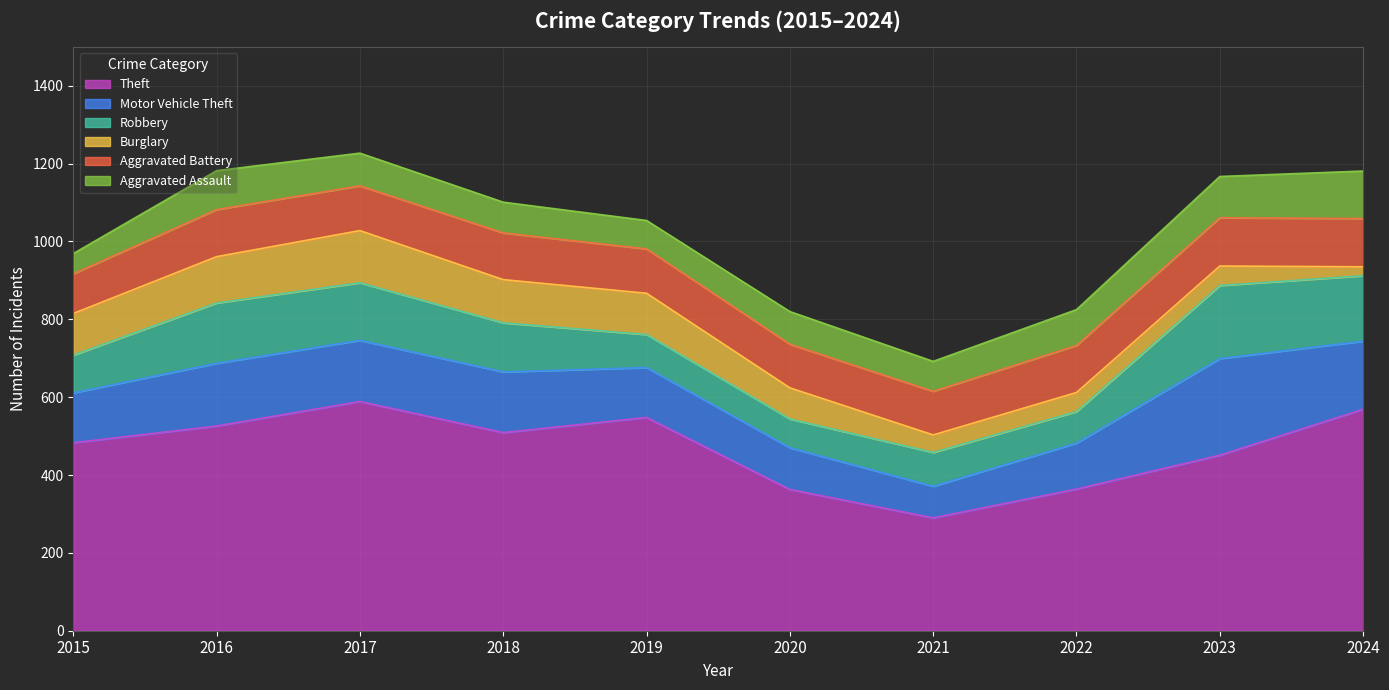

How many times do Aggravated Battery and Burglary cross each other?

3